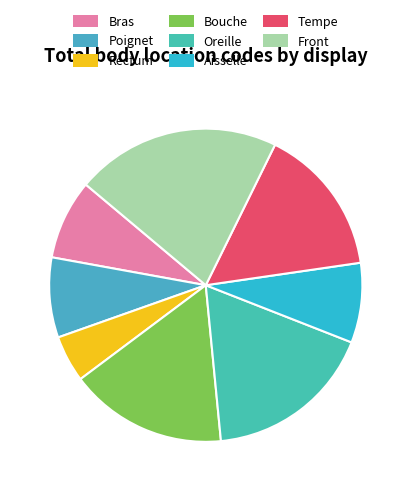

What is the smallest slice in the pie chart?

Rectum